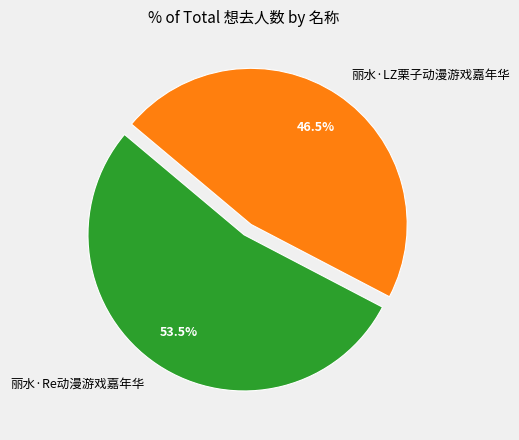

Is there a majority slice in this chart?

Yes